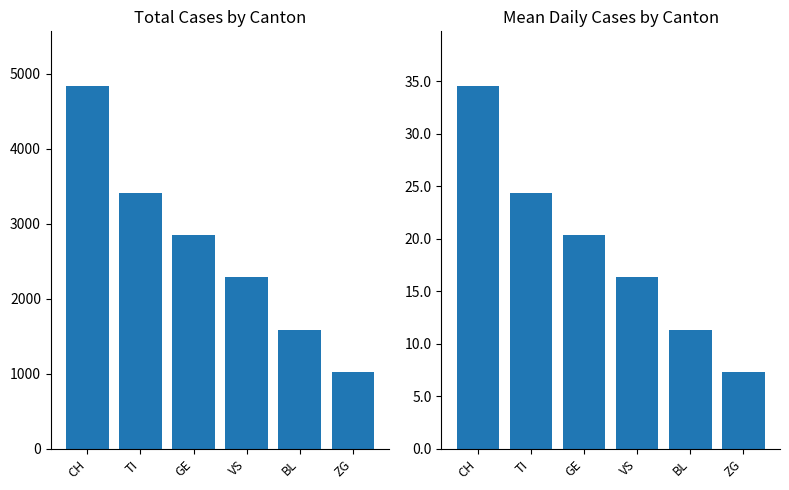

Which label corresponds to the smallest value in the chart?

ZG